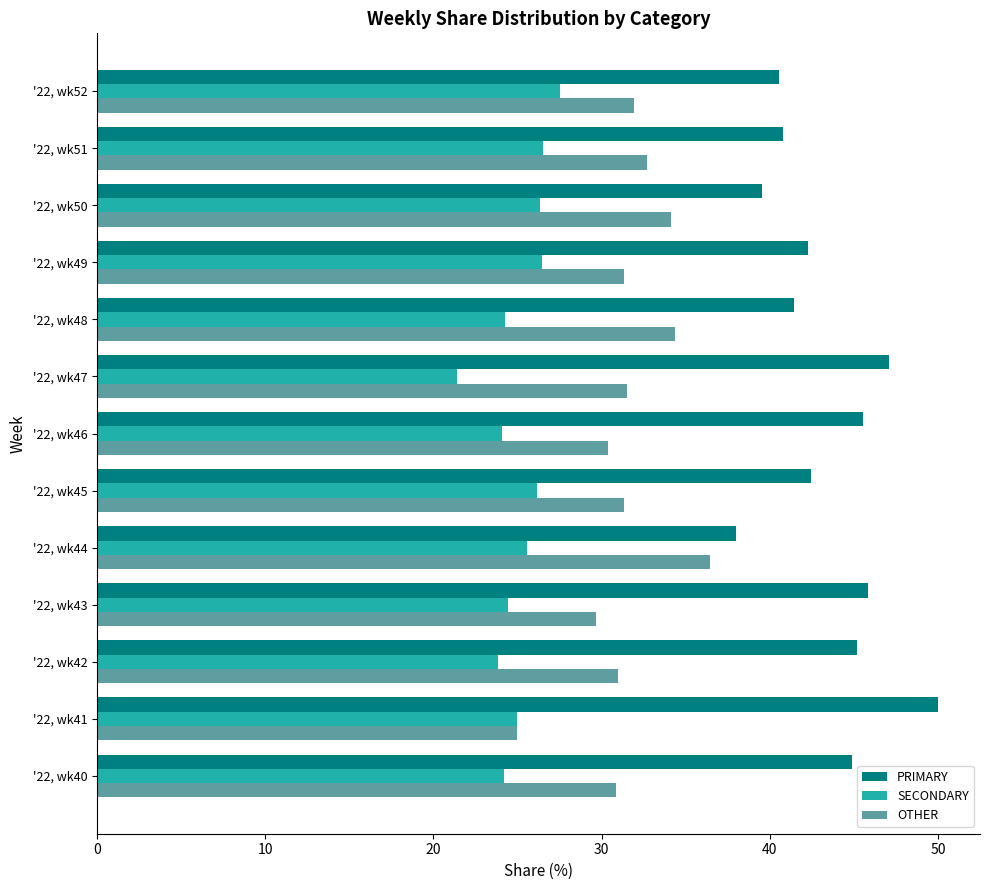

How many distinct data groups are displayed?

3